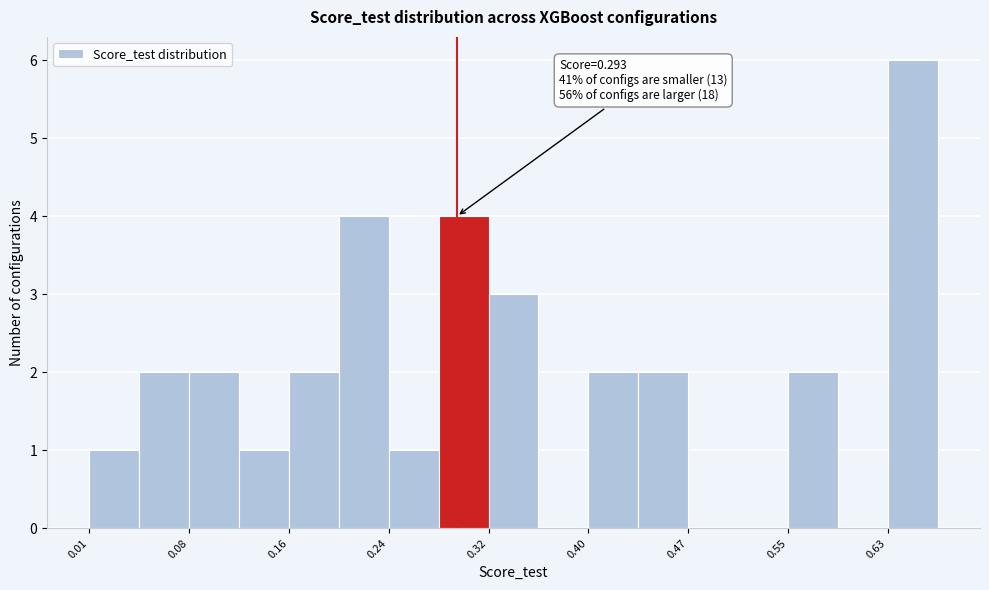

Around what value on the x-axis is the tallest bar? Give the approximate position of its centre, as read against the axis.

0.65